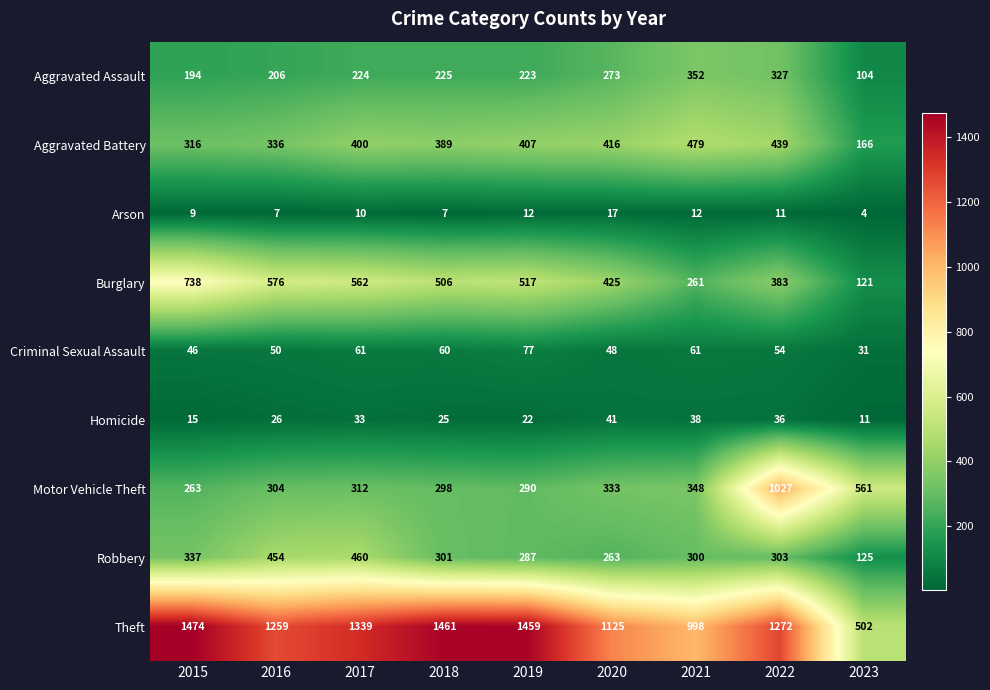

Which category has the lowest value in the Burglary series?

2023